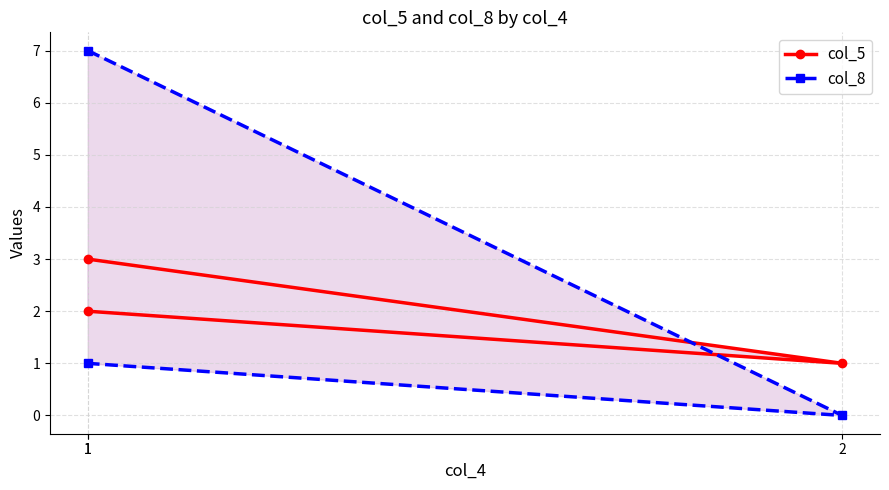

Is this an area chart (filled region under the line)?

No